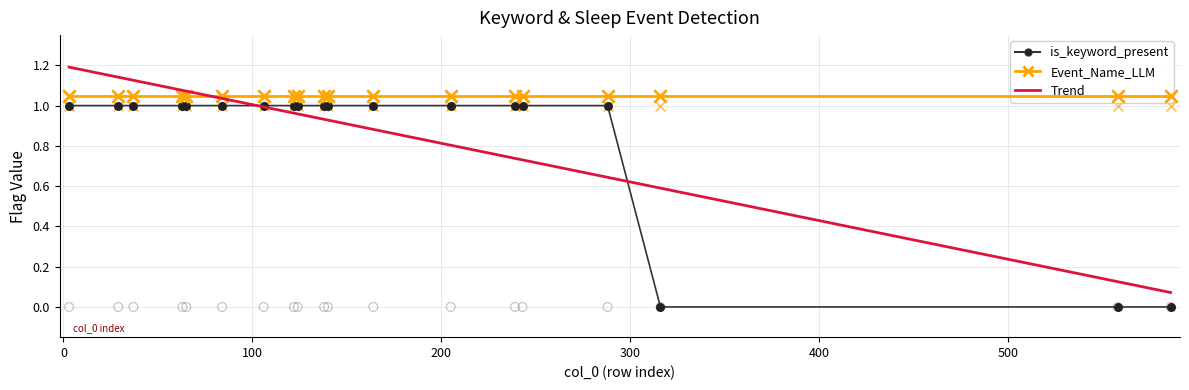

Is the value of is_keyword_present at 8 greater than the value of Event_Name_LLM at 13?

No